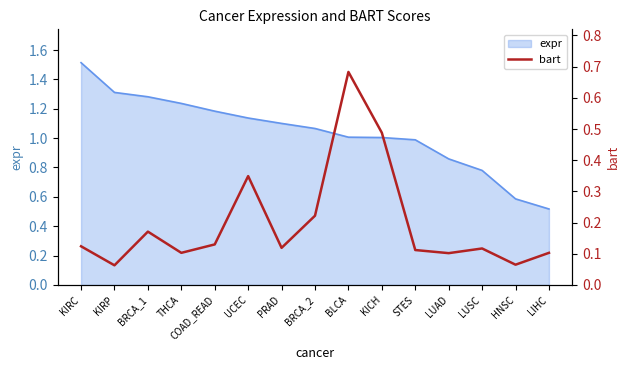

List the labels in order of value, smallest first.

KIRP, HNSC, LUAD, THCA, LIHC, STES, LUSC, PRAD, KIRC, COAD_READ, BRCA_1, BRCA_2, UCEC, KICH, BLCA